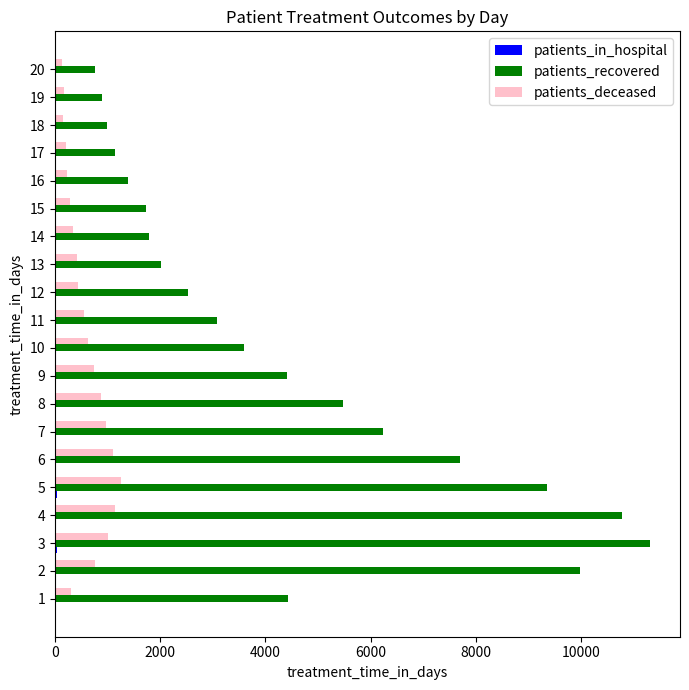

Which series has the largest total across all categories?

patients_recovered